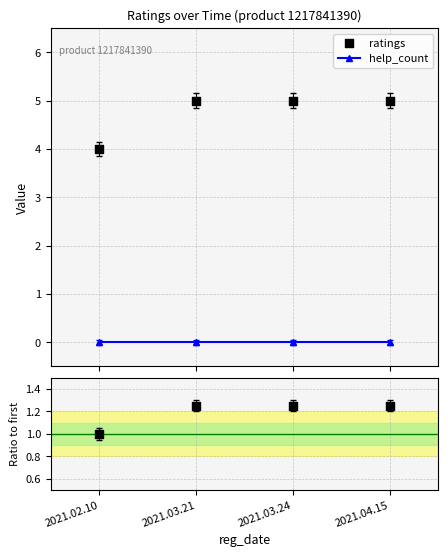

At how many categories does at least one series exceed 0?

4